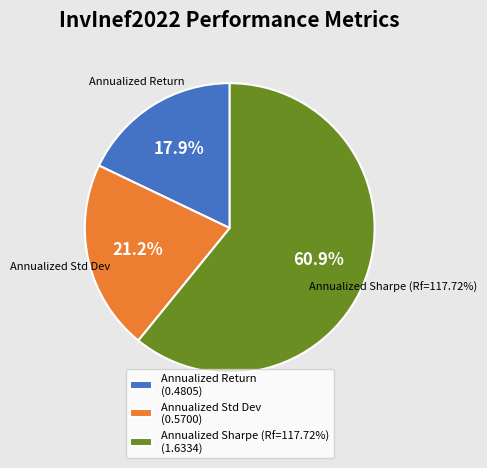

Combined, what portion of the pie is Annualized Sharpe (Rf=117.72%) and Annualized Return?

78.8%